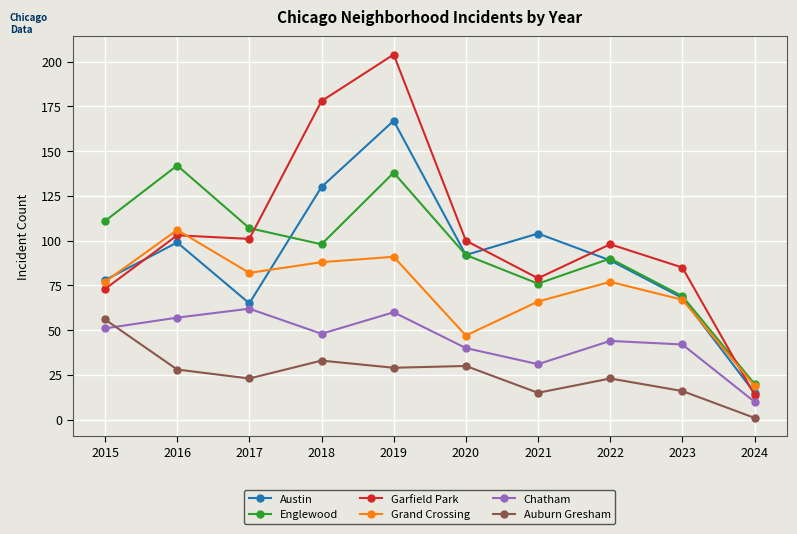

At which category does the chart reach its minimum across all series?

2024